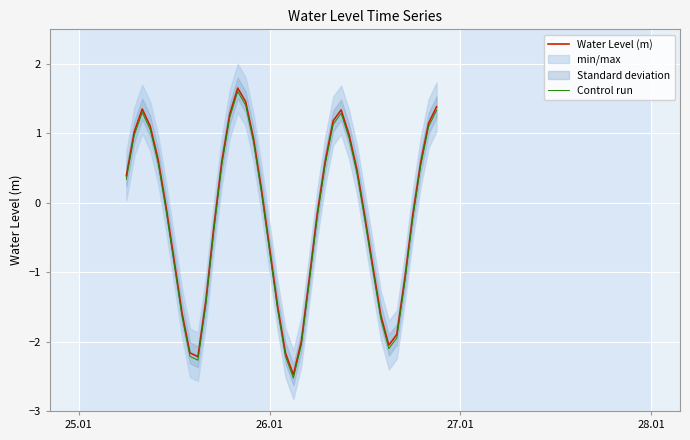

What is the maximum value for Water Level (m)?

1.7